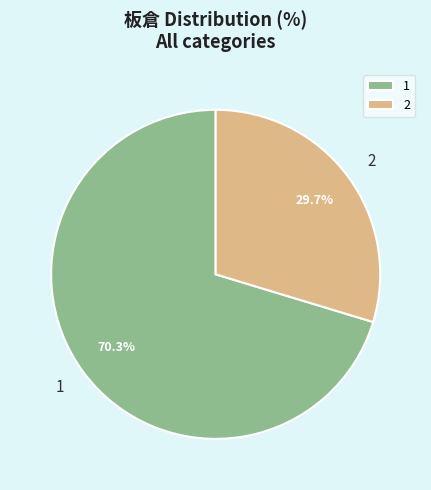

Combined, what portion of the pie is 2 and 1?

100.0%